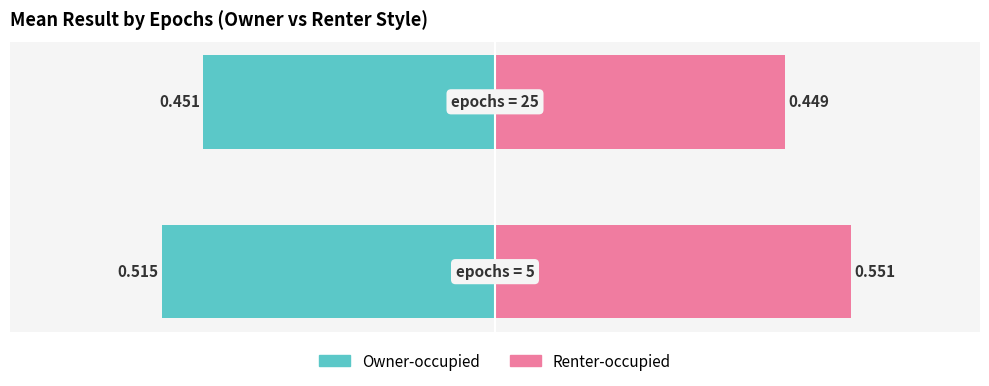

Between 0 and 1, which series saw the biggest shift?

Renter-occupied (mean result)